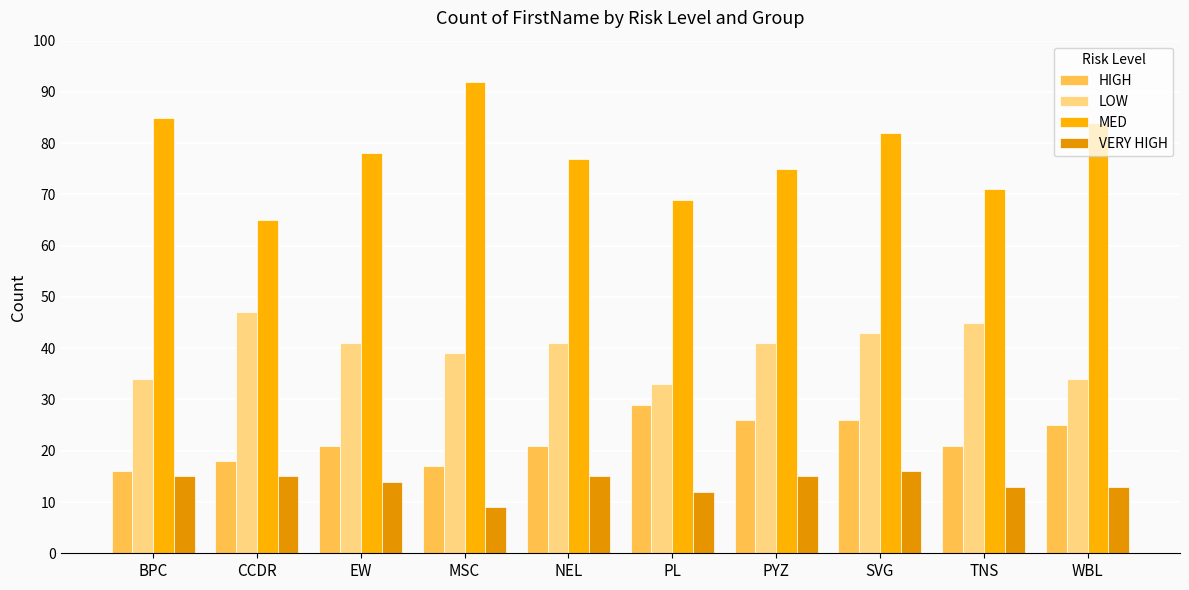

How many series are shown in this chart?

4